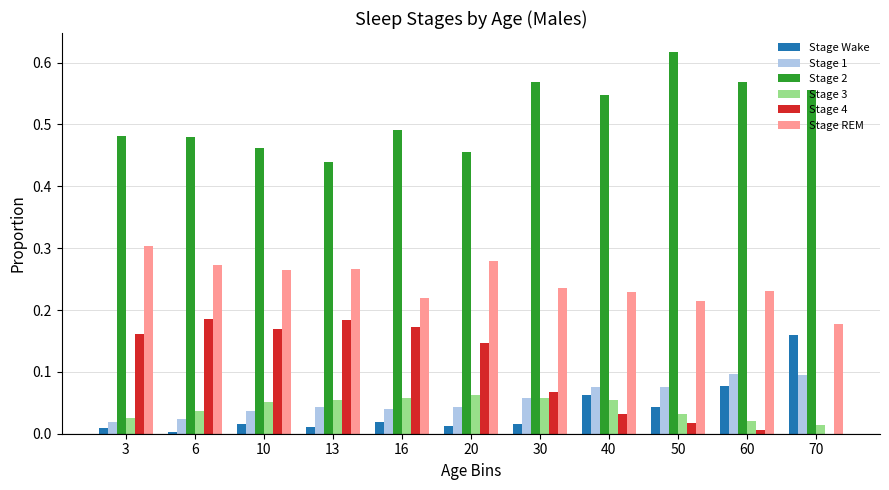

Which series has the largest total across all categories?

Stage 2